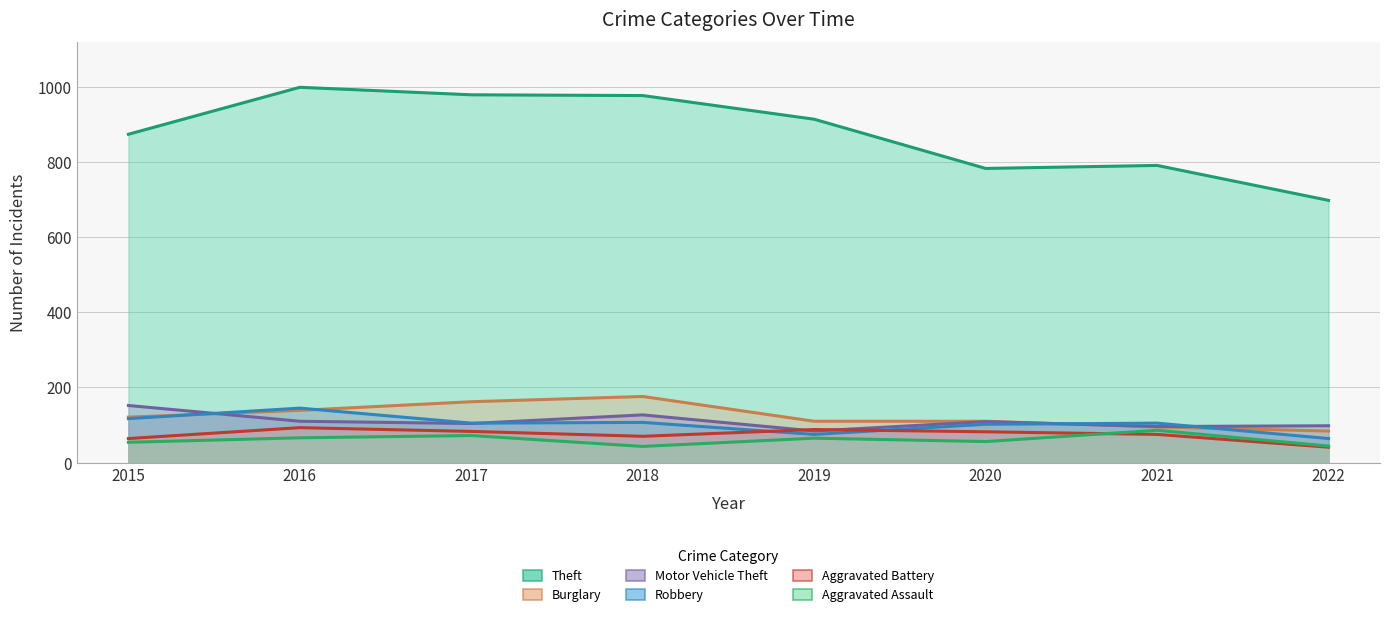

Where do Aggravated Assault and Aggravated Battery first cross each other?

2020 and 2021